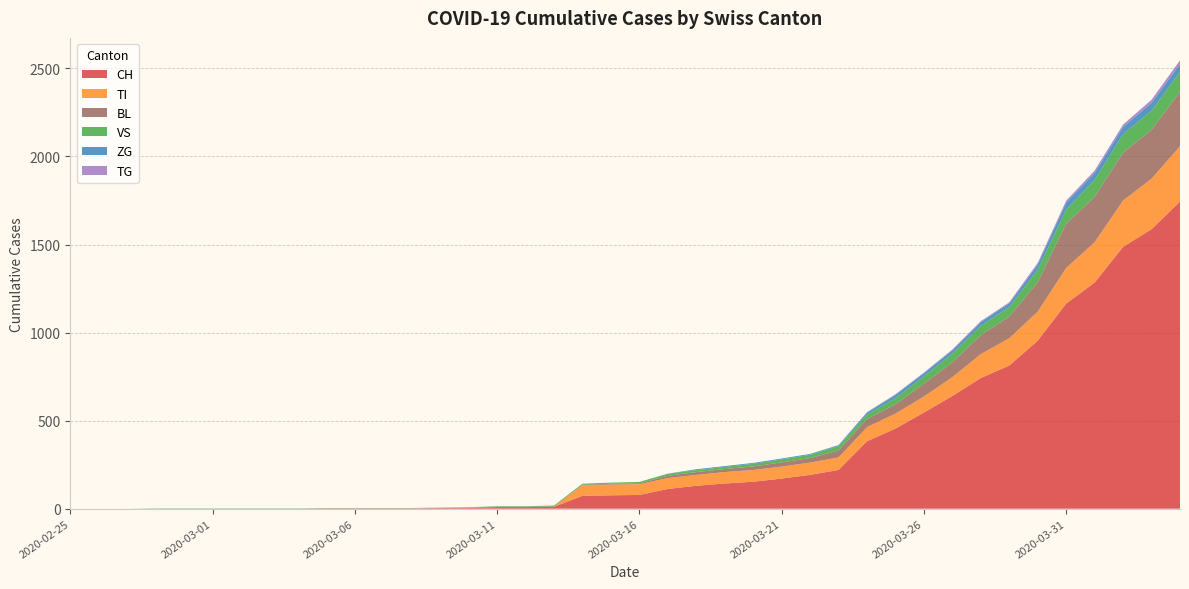

Reading right to left, transcribe all the data shown in this chart.

CH: 2020-04-04=1744	2020-04-03=1587	2020-04-02=1487	2020-04-01=1284	2020-03-31=1165	2020-03-30=954	2020-03-29=813	2020-03-28=742	2020-03-27=640	2020-03-26=546	2020-03-25=455	2020-03-24=383	2020-03-23=220	2020-03-22=192	2020-03-21=171	2020-03-20=153	2020-03-19=143	2020-03-18=130	2020-03-17=112	2020-03-16=78	2020-03-15=76	2020-03-14=73	2020-03-13=11	2020-03-12=9	2020-03-11=9	2020-03-10=4	2020-03-09=3	2020-03-08=2	2020-03-07=2	2020-03-06=2	2020-03-05=2	2020-03-04=0	2020-03-03=0	2020-03-02=0	2020-03-01=0	2020-02-29=0	2020-02-28=0	2020-02-27=0	2020-02-26=0	2020-02-25=0
TI: 2020-04-04=314	2020-04-03=287	2020-04-02=263	2020-04-01=229	2020-03-31=202	2020-03-30=165	2020-03-29=155	2020-03-28=136	2020-03-27=107	2020-03-26=91	2020-03-25=85	2020-03-24=80	2020-03-23=71	2020-03-22=70	2020-03-21=68	2020-03-20=67	2020-03-19=65	2020-03-18=62	2020-03-17=62	2020-03-16=61	2020-03-15=61	2020-03-14=61	2020-03-13=0	2020-03-12=0	2020-03-11=0	2020-03-10=0	2020-03-09=0	2020-03-08=0	2020-03-07=0	2020-03-06=0	2020-03-05=0	2020-03-04=0	2020-03-03=0	2020-03-02=0	2020-03-01=0	2020-02-29=0	2020-02-28=0	2020-02-27=0	2020-02-26=0	2020-02-25=0
BL: 2020-04-04=309	2020-04-03=277	2020-04-02=272	2020-04-01=258	2020-03-31=251	2020-03-30=167	2020-03-29=123	2020-03-28=108	2020-03-27=84	2020-03-26=73	2020-03-25=53	2020-03-24=46	2020-03-23=40	2020-03-22=25	2020-03-21=24	2020-03-20=20	2020-03-19=17	2020-03-18=16	2020-03-17=13	2020-03-16=5	2020-03-15=5	2020-03-14=2	2020-03-13=2	2020-03-12=2	2020-03-11=2	2020-03-10=2	2020-03-09=1	2020-03-08=0	2020-03-07=0	2020-03-06=0	2020-03-05=0	2020-03-04=0	2020-03-03=0	2020-03-02=0	2020-03-01=0	2020-02-29=0	2020-02-28=0	2020-02-27=0	2020-02-26=0	2020-02-25=0
VS: 2020-04-04=112	2020-04-03=109	2020-04-02=104	2020-04-01=96	2020-03-31=81	2020-03-30=71	2020-03-29=54	2020-03-28=53	2020-03-27=50	2020-03-26=41	2020-03-25=35	2020-03-24=25	2020-03-23=24	2020-03-22=19	2020-03-21=17	2020-03-20=15	2020-03-19=12	2020-03-18=11	2020-03-17=11	2020-03-16=8	2020-03-15=6	2020-03-14=6	2020-03-13=5	2020-03-12=3	2020-03-11=3	2020-03-10=2	2020-03-09=2	2020-03-08=2	2020-03-07=2	2020-03-06=2	2020-03-05=2	2020-03-04=2	2020-03-03=2	2020-03-02=2	2020-03-01=2	2020-02-29=2	2020-02-28=2	2020-02-27=0	2020-02-26=0	2020-02-25=0
ZG: 2020-04-04=46	2020-04-03=44	2020-04-02=41	2020-04-01=40	2020-03-31=39	2020-03-30=29	2020-03-29=21	2020-03-28=21	2020-03-27=18	2020-03-26=18	2020-03-25=18	2020-03-24=12	2020-03-23=5	2020-03-22=5	2020-03-21=5	2020-03-20=5	2020-03-19=5	2020-03-18=5	2020-03-17=1	2020-03-16=0	2020-03-15=0	2020-03-14=0	2020-03-13=0	2020-03-12=0	2020-03-11=0	2020-03-10=0	2020-03-09=0	2020-03-08=0	2020-03-07=0	2020-03-06=0	2020-03-05=0	2020-03-04=0	2020-03-03=0	2020-03-02=0	2020-03-01=0	2020-02-29=0	2020-02-28=0	2020-02-27=0	2020-02-26=0	2020-02-25=0
TG: 2020-04-04=21	2020-04-03=18	2020-04-02=14	2020-04-01=13	2020-03-31=11	2020-03-30=10	2020-03-29=6	2020-03-28=5	2020-03-27=5	2020-03-26=4	2020-03-25=4	2020-03-24=2	2020-03-23=2	2020-03-22=0	2020-03-21=0	2020-03-20=0	2020-03-19=0	2020-03-18=0	2020-03-17=0	2020-03-16=0	2020-03-15=0	2020-03-14=0	2020-03-13=0	2020-03-12=0	2020-03-11=0	2020-03-10=0	2020-03-09=0	2020-03-08=0	2020-03-07=0	2020-03-06=0	2020-03-05=0	2020-03-04=0	2020-03-03=0	2020-03-02=0	2020-03-01=0	2020-02-29=0	2020-02-28=0	2020-02-27=0	2020-02-26=0	2020-02-25=0